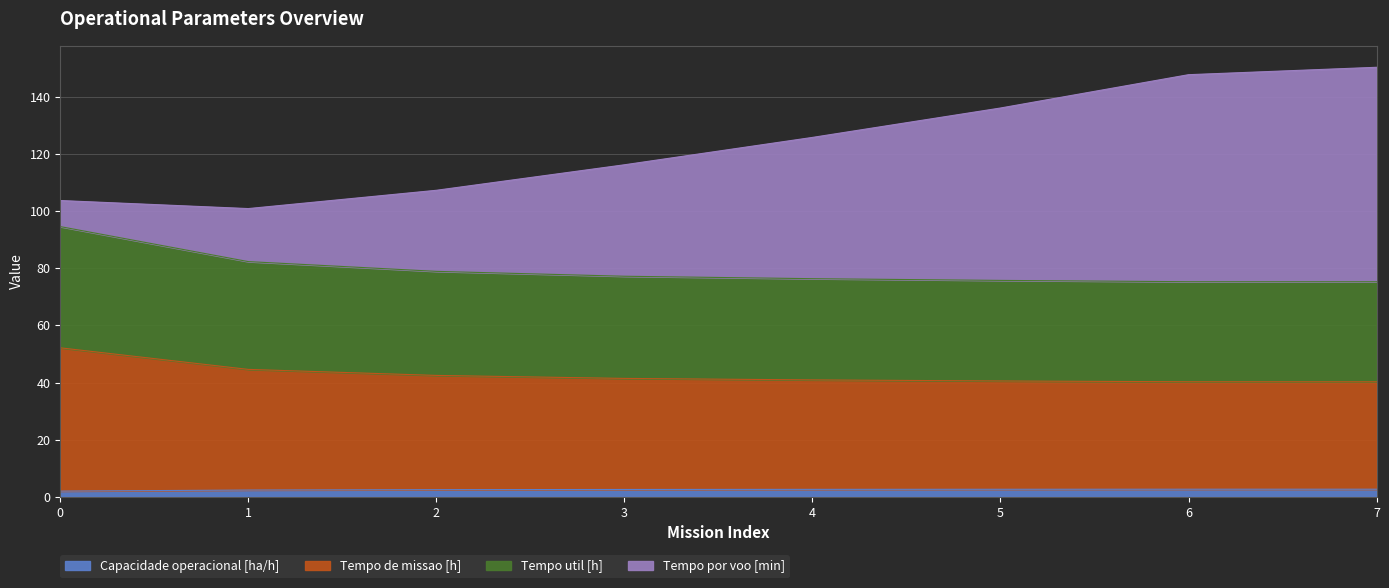

What is the spread (max minus min) of values at 4?

123.2